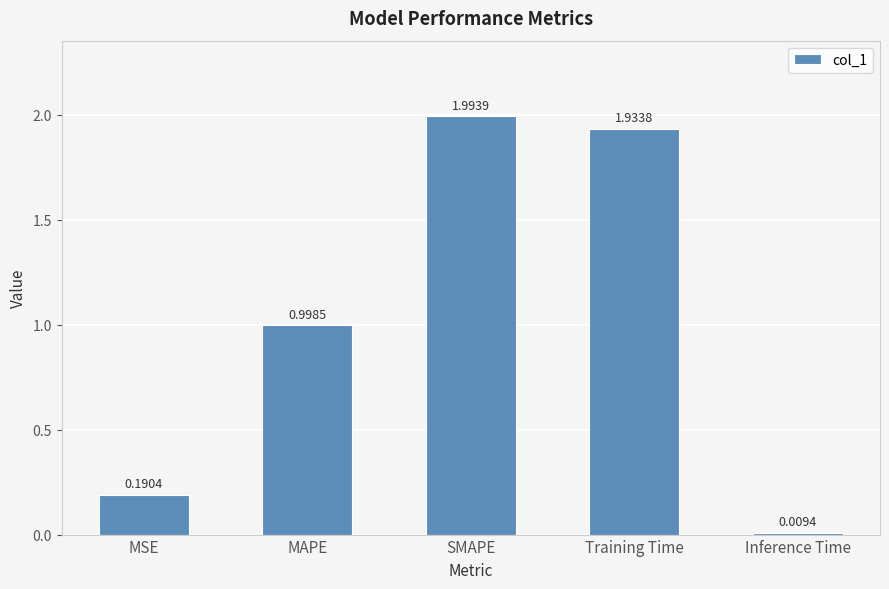

Rank the categories by value from lowest to highest.

Inference Time, MSE, MAPE, Training Time, SMAPE